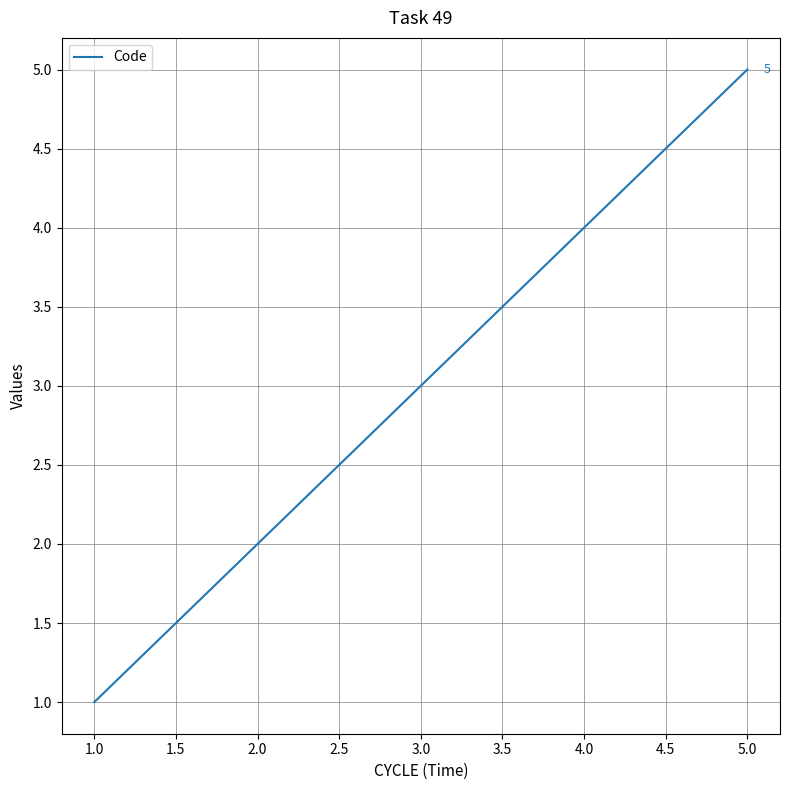

What is the sum of all values?

15